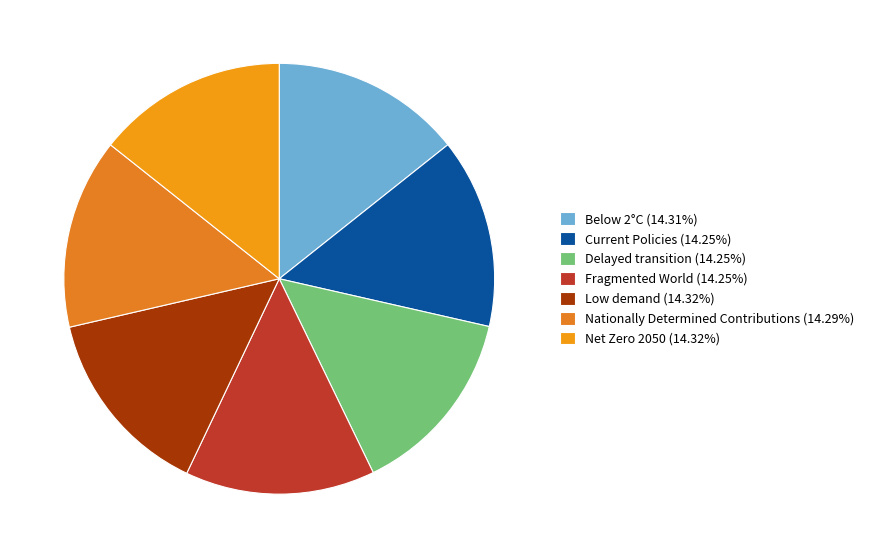

What portion of the pie excludes Fragmented World?

85.7%